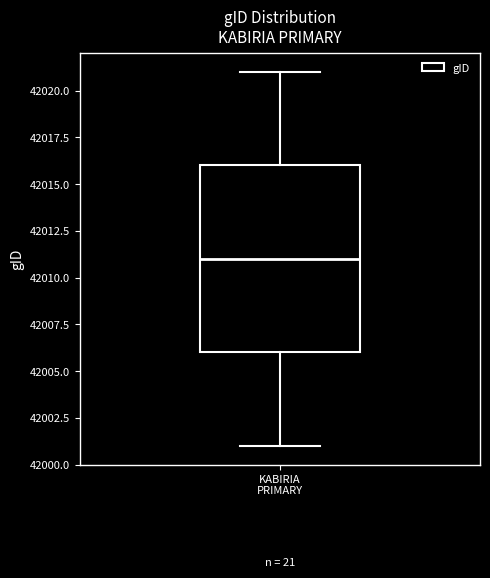

Read this box plot against the y-axis: the position of the median line, the range covered by the box, and the ends of both whiskers. The values are not printed on the chart, so give them approximately, as read against the axis.

median 42011, box 42006 to 42016, whiskers 42001 to 42021